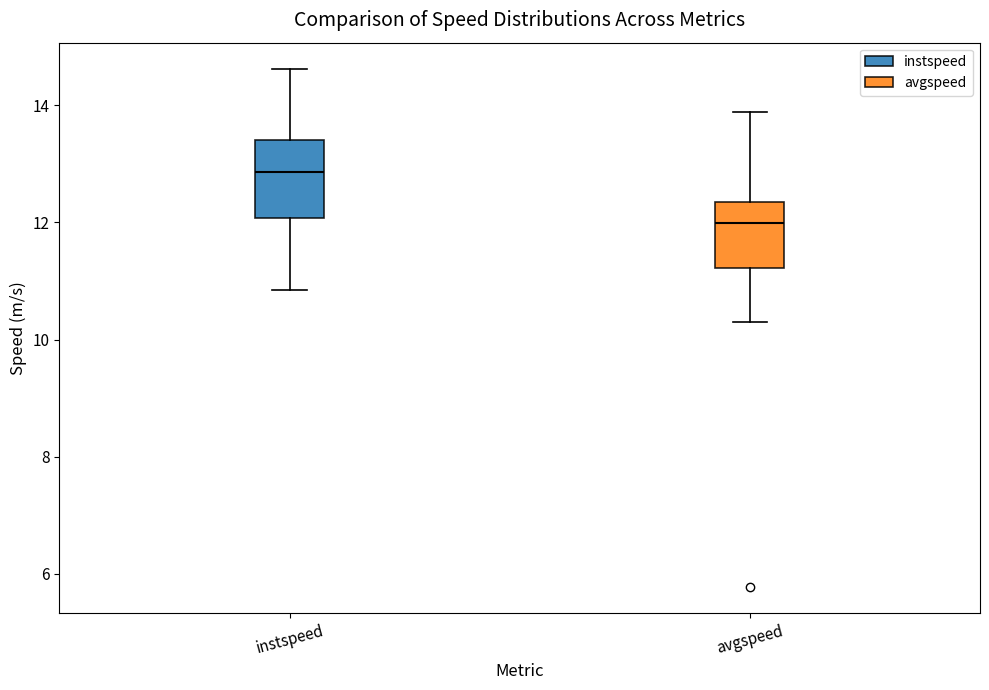

Which box has the lowest median line?

avgspeed